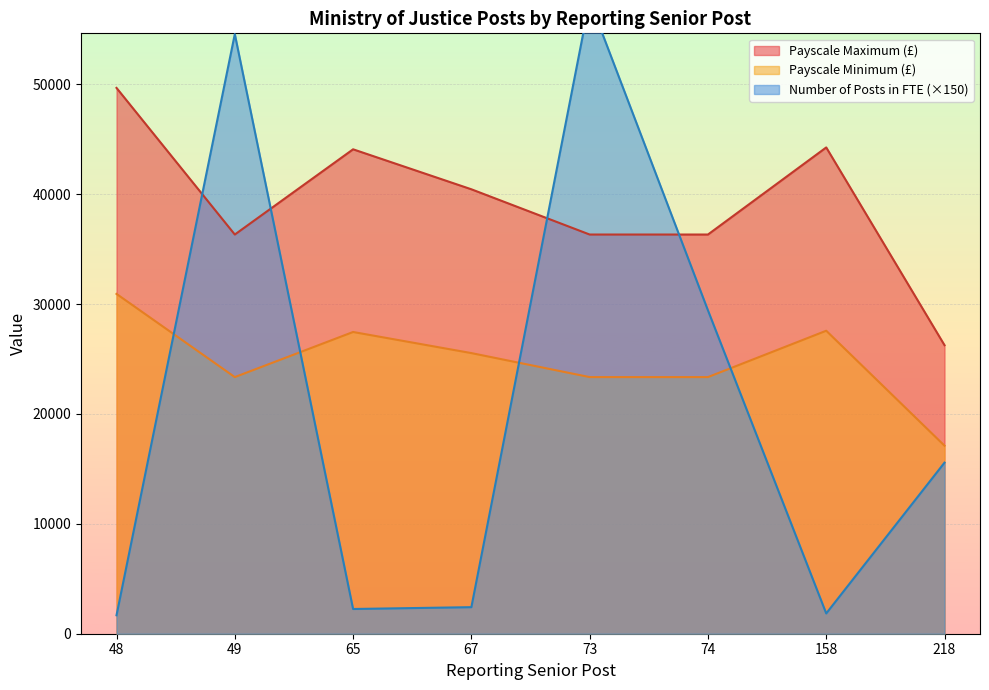

The value of Payscale Maximum (£) at 65 is 44078.8. True or false?

True